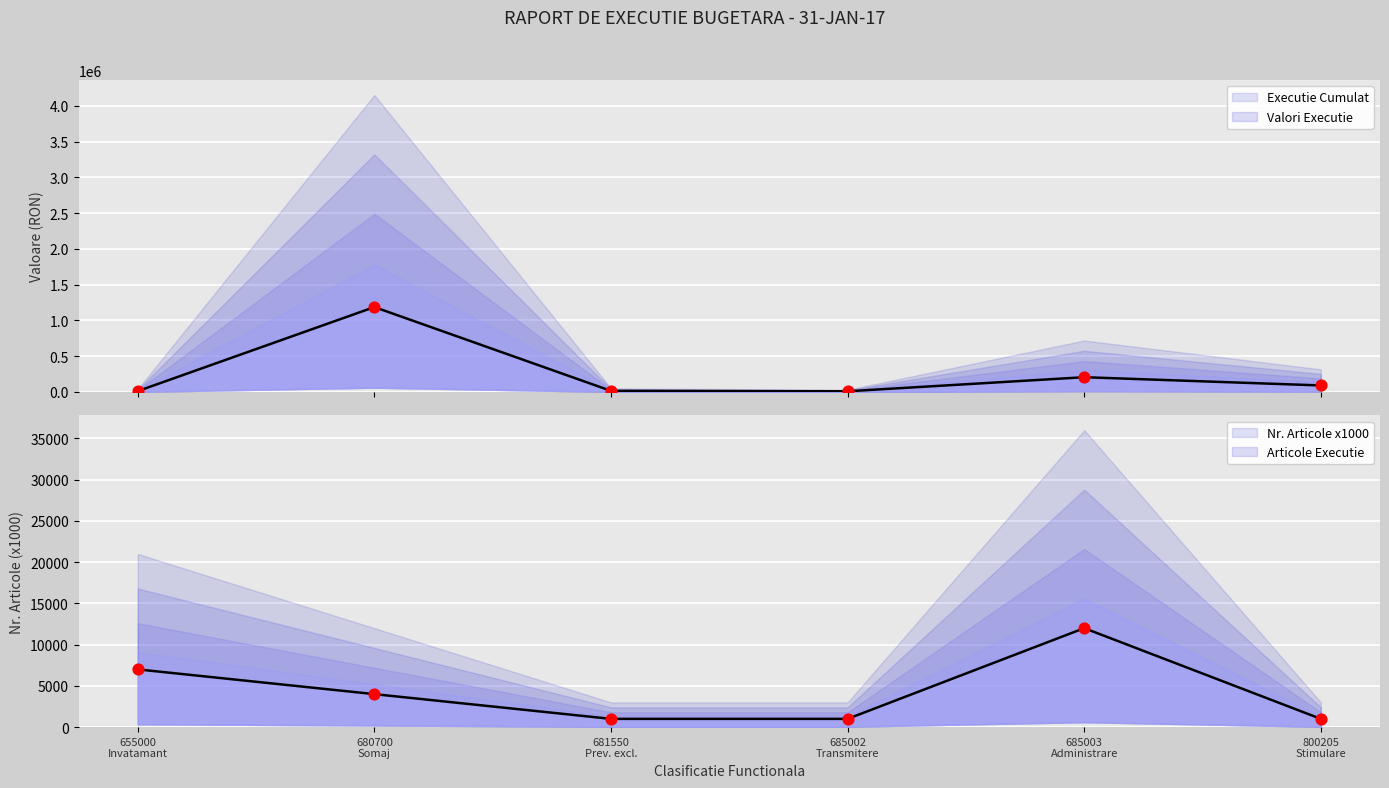

At how many categories does at least one series exceed 1168293?

1